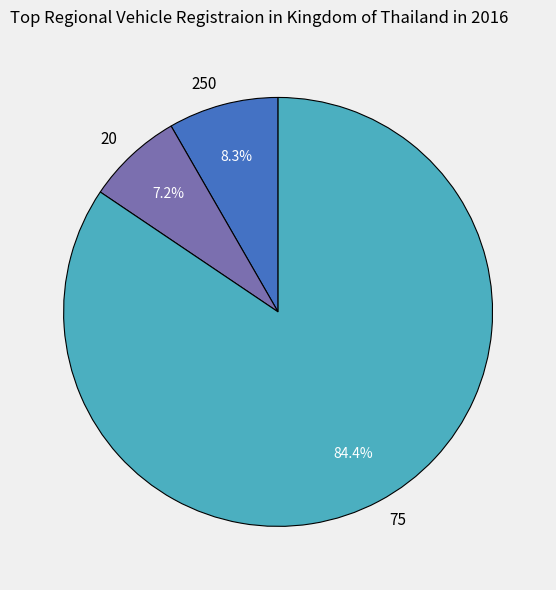

Rank the categories by value from highest to lowest.

75, 250, 20